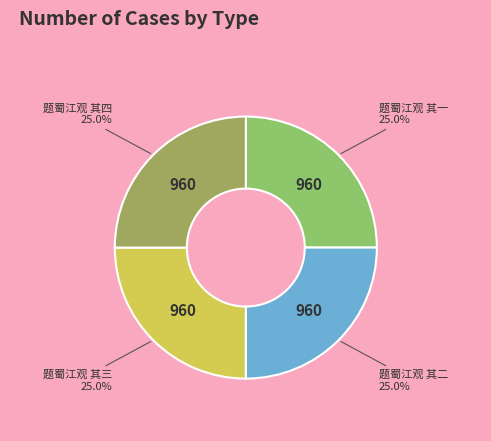

Which slice is the largest?

题蜀江观 其一